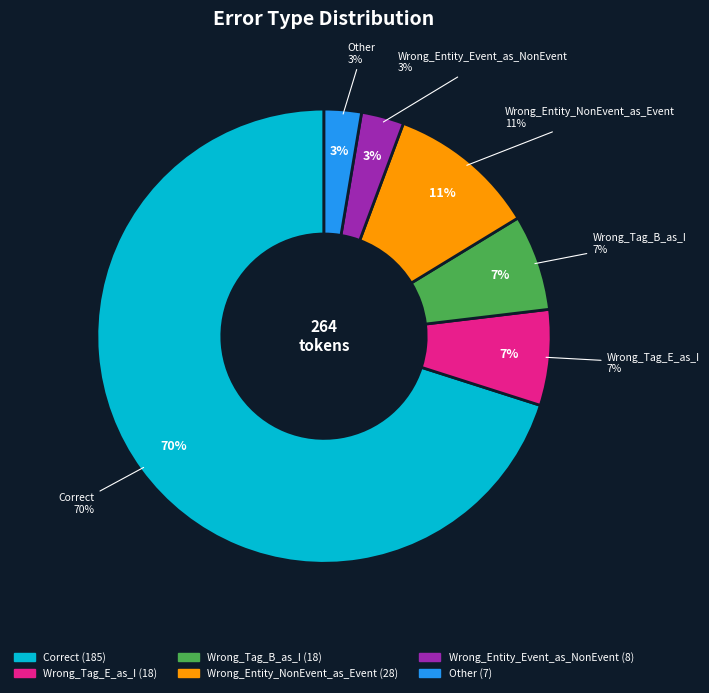

Does Correct account for over 50% of the chart?

Yes